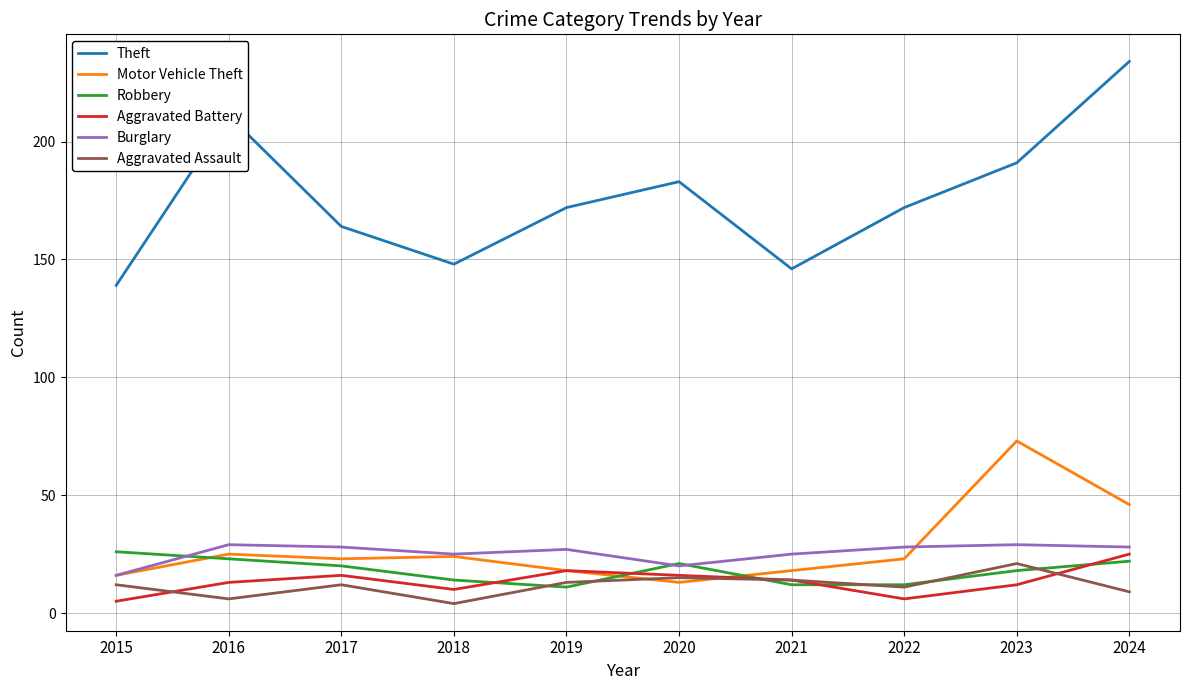

True or false: Theft and Burglary intersect in this chart.

False